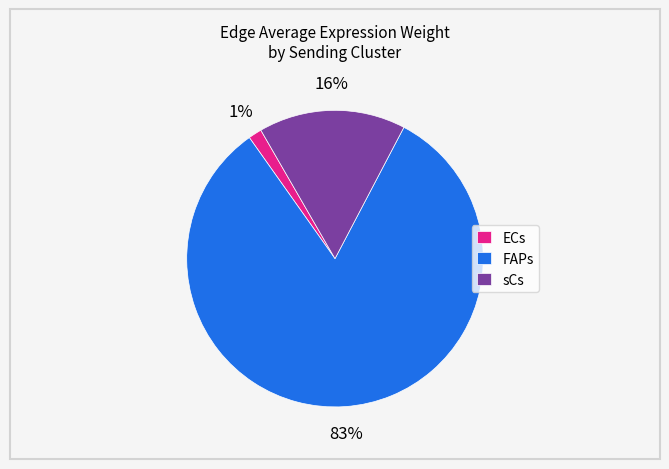

What percentage is the sCs slice, to the nearest percent?

16%